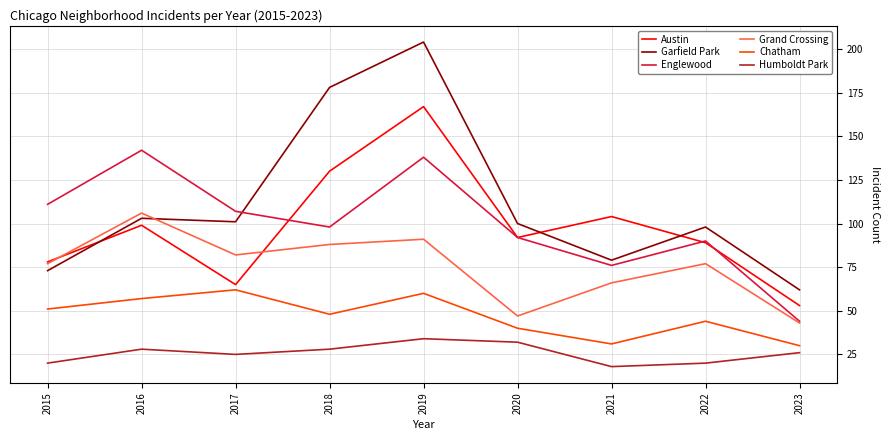

Rank the series at 2019 from lowest to highest value.

Humboldt Park, Chatham, Grand Crossing, Englewood, Austin, Garfield Park